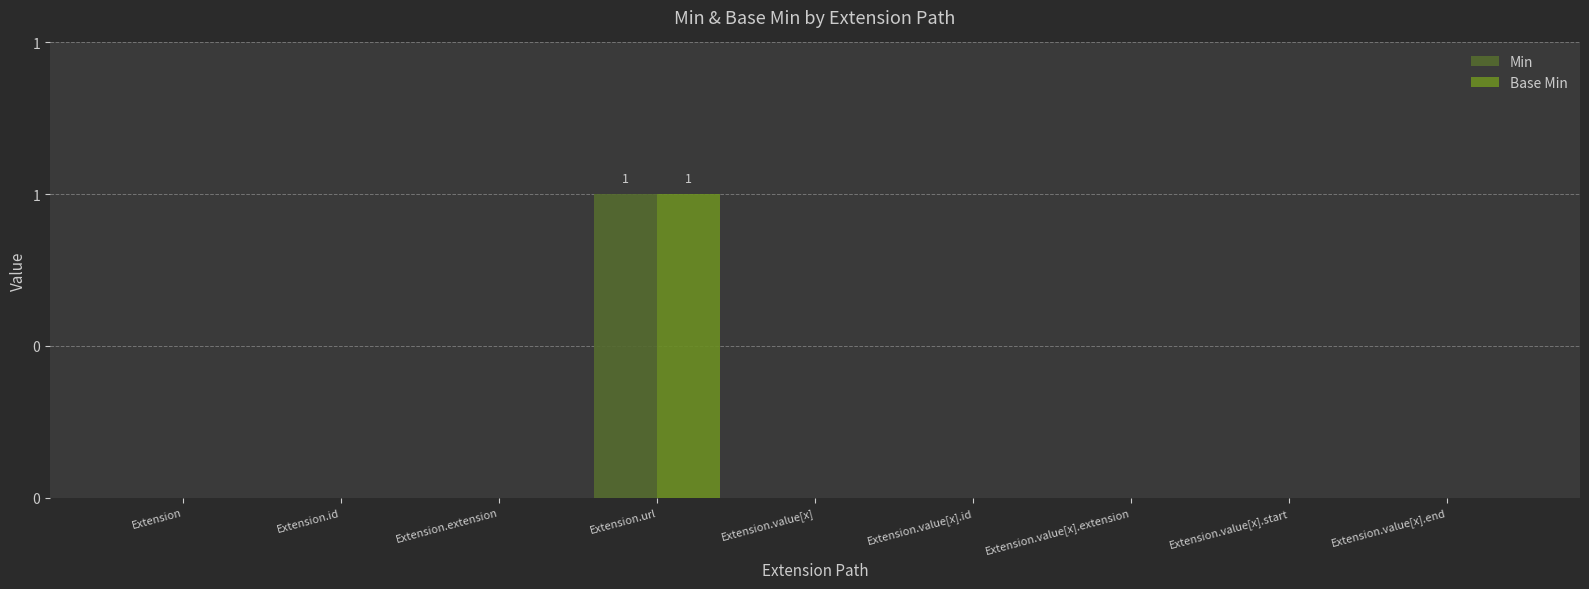

At which label does Base Min reach its peak?

Extension.url